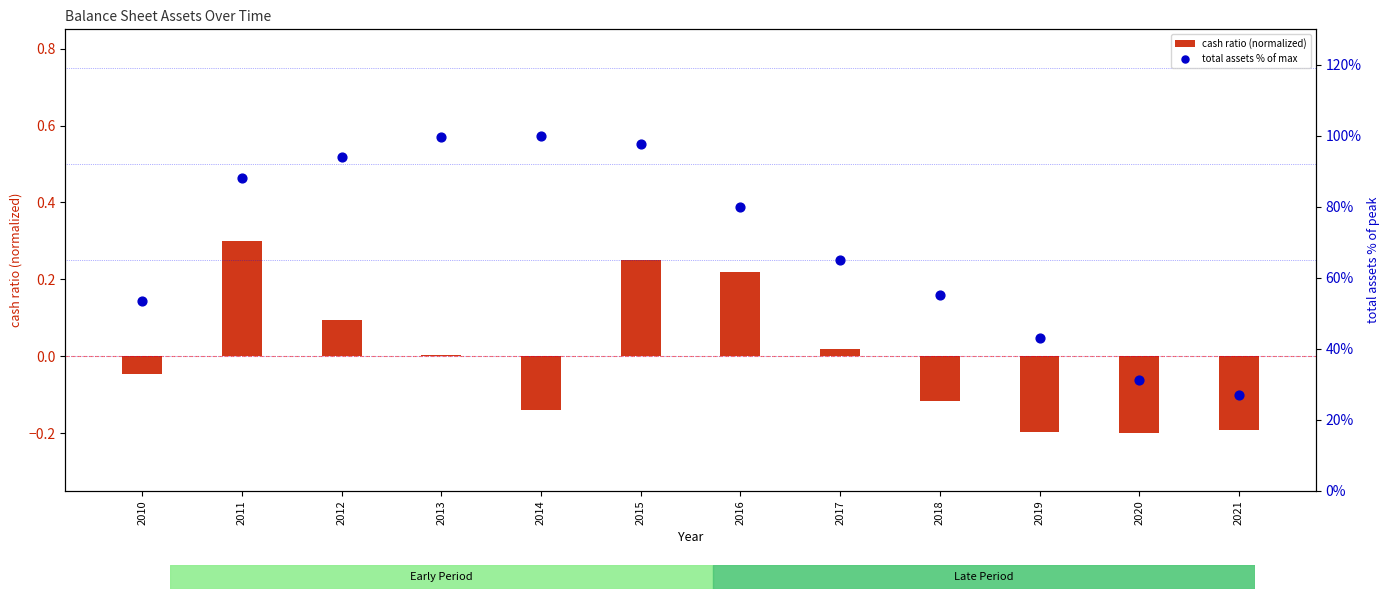

What are all the series names shown in the legend?

cash ratio (normalized), total assets % of max